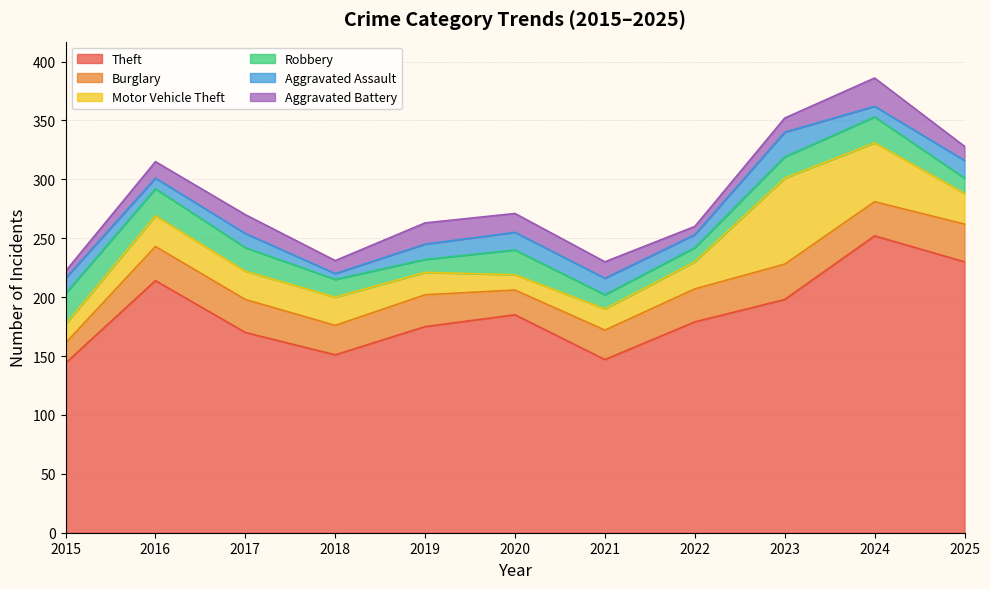

What is the value of the Burglary point at the 4th from the left?

25